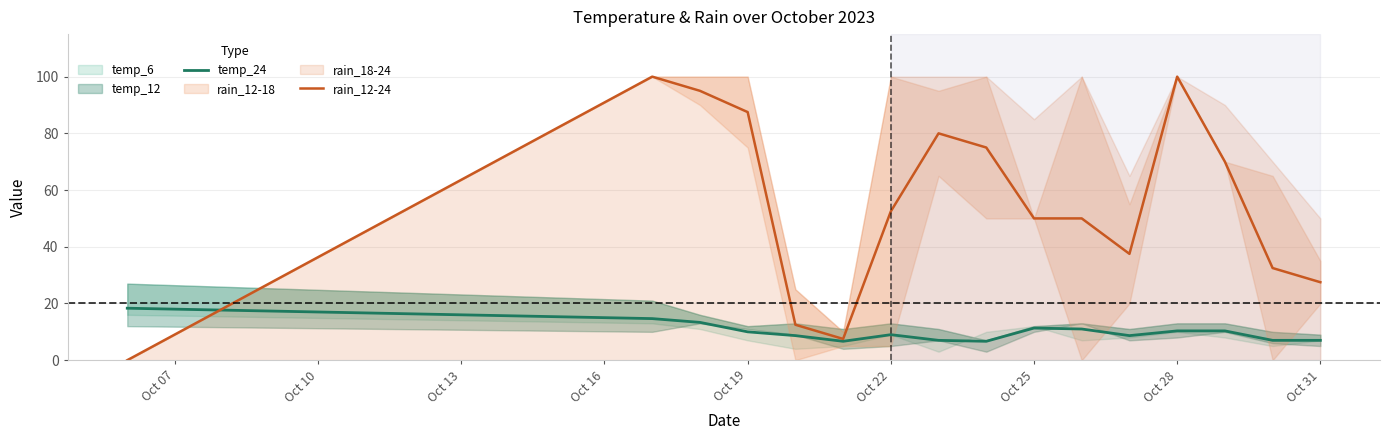

List the series in order of their overall mean, highest first.

rain_12-24, temp_24